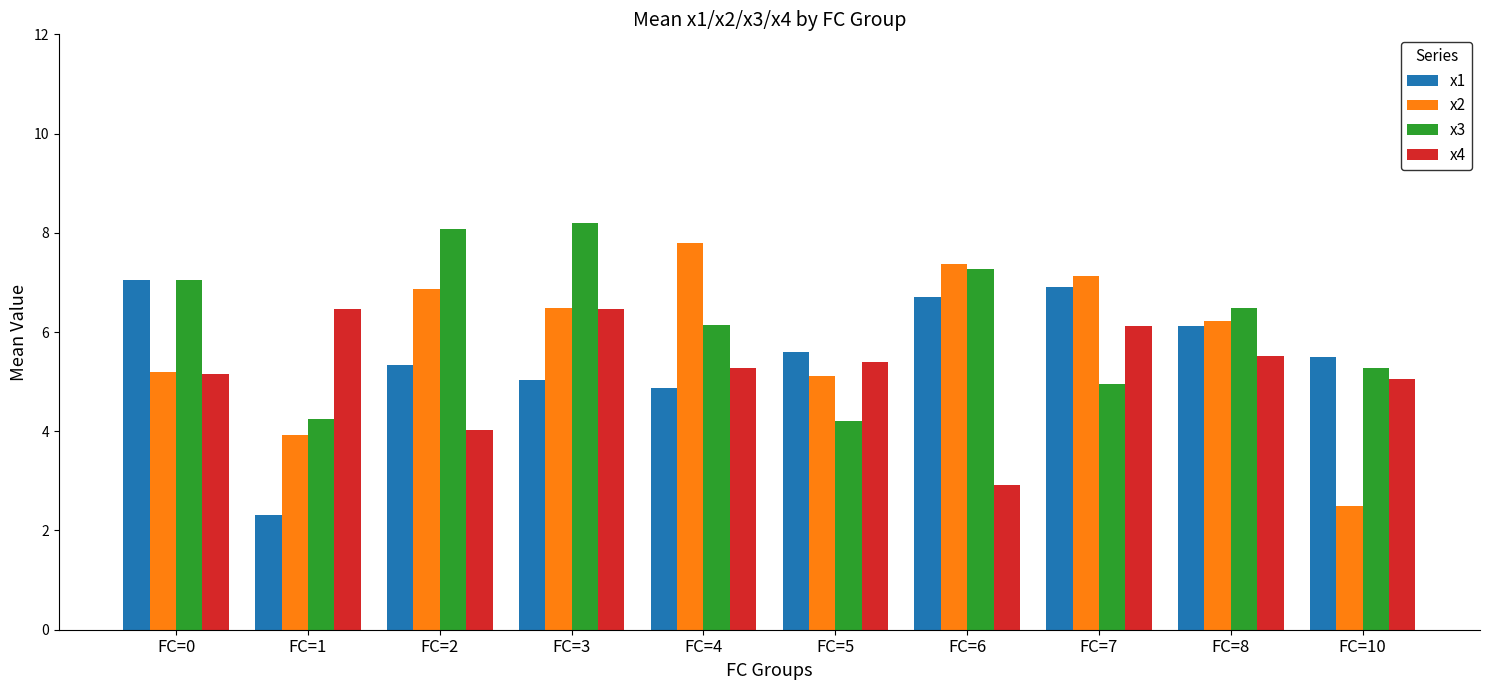

How many bars are there in total?

40